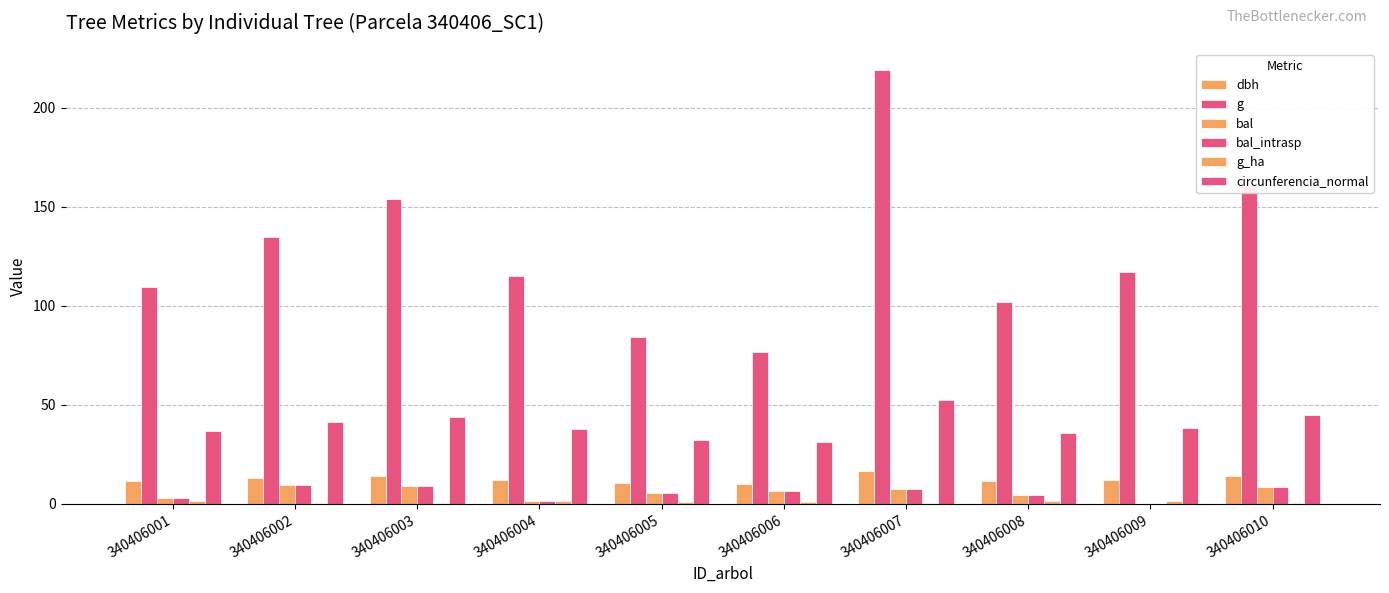

How many distinct data groups are displayed?

6